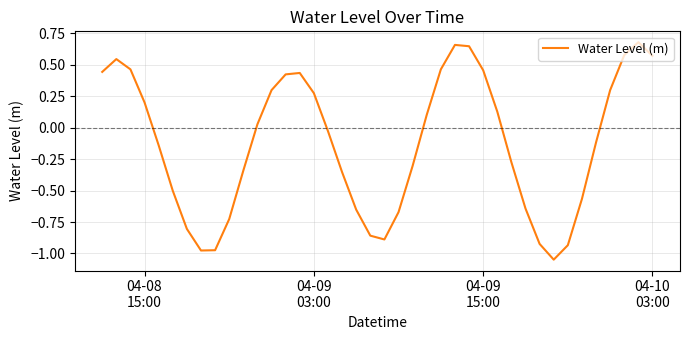

How many values exceed 0?

19